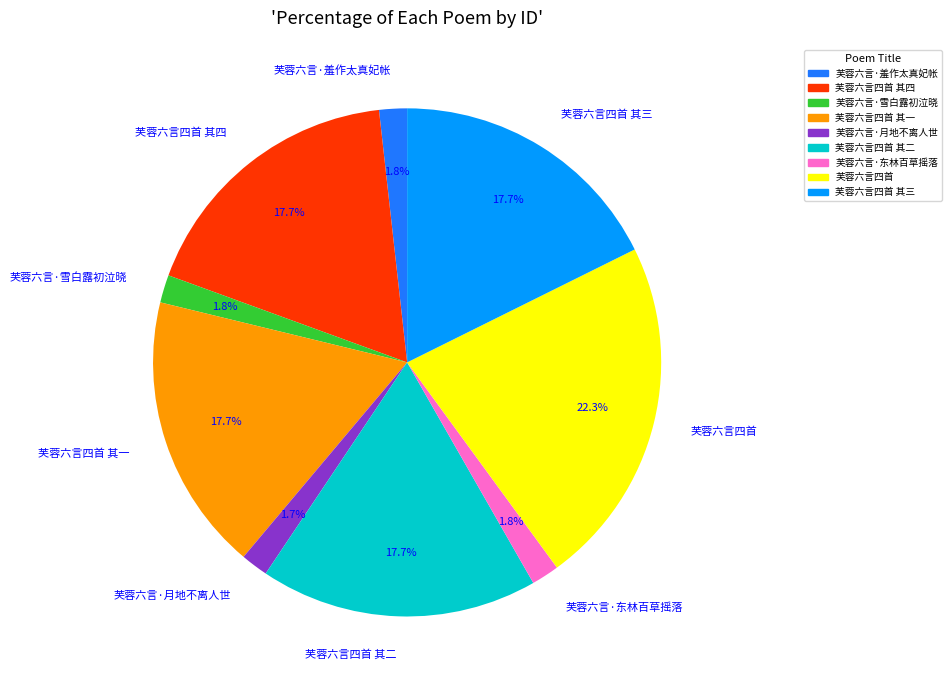

What is the ratio of the value at 芙蓉六言四首 其二 to the value at 芙蓉六言四首 其一?

1.0